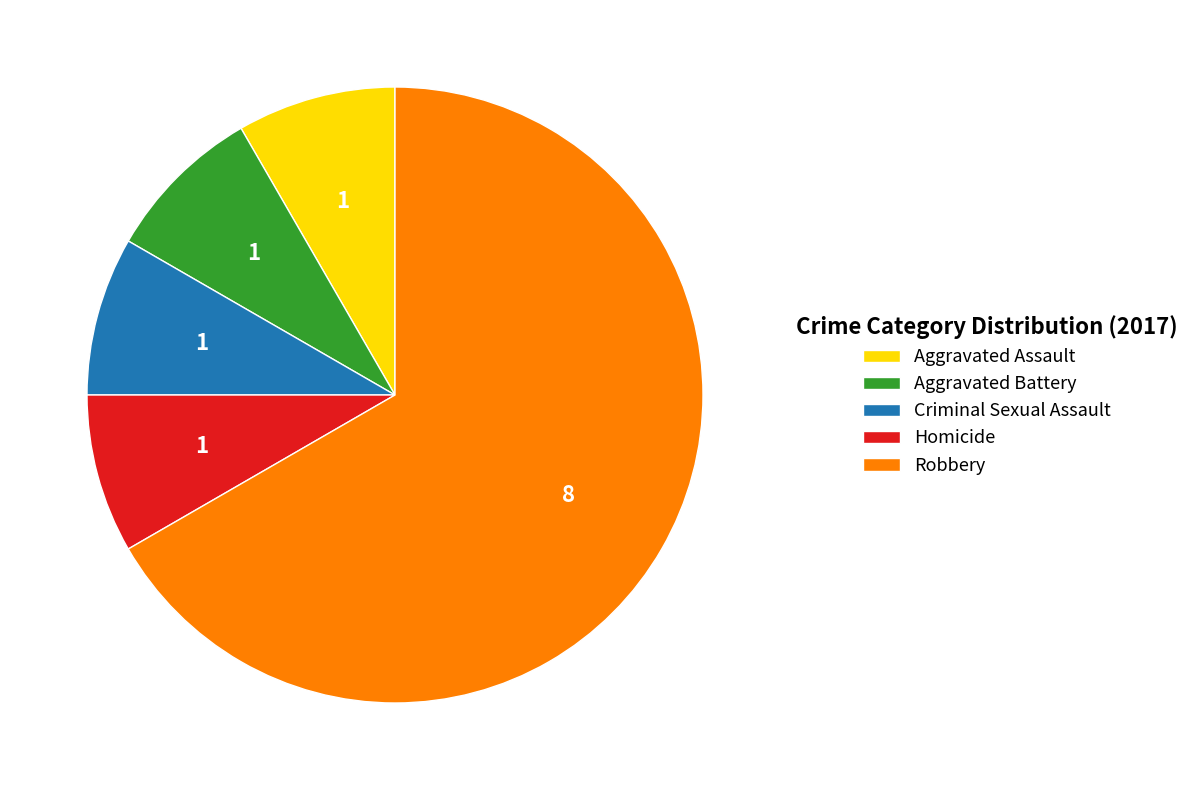

How many slices are in this pie chart?

5